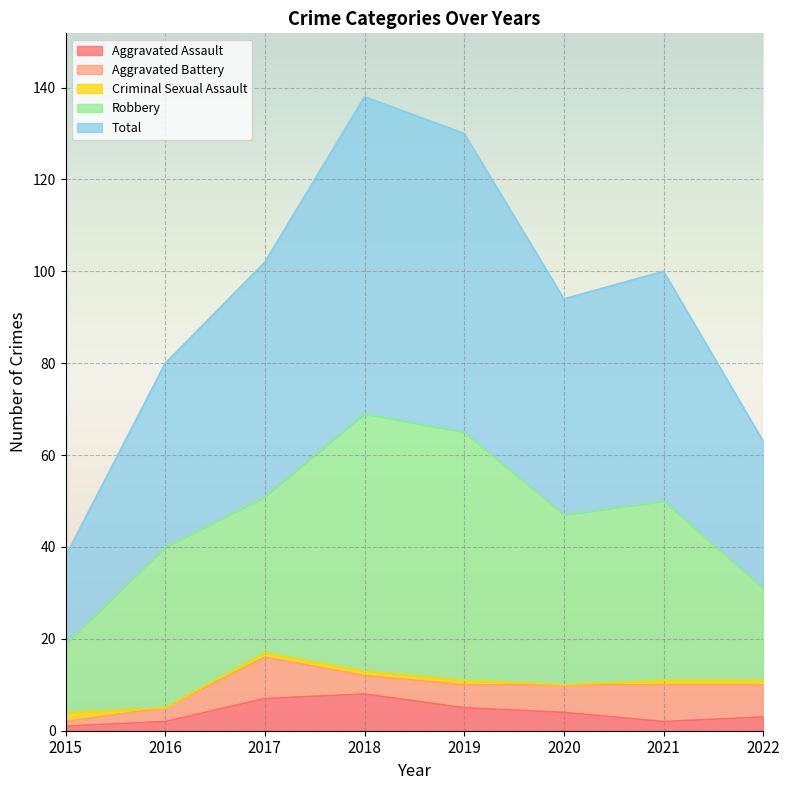

True or false: Criminal Sexual Assault has a value of 1 at 2016.

False